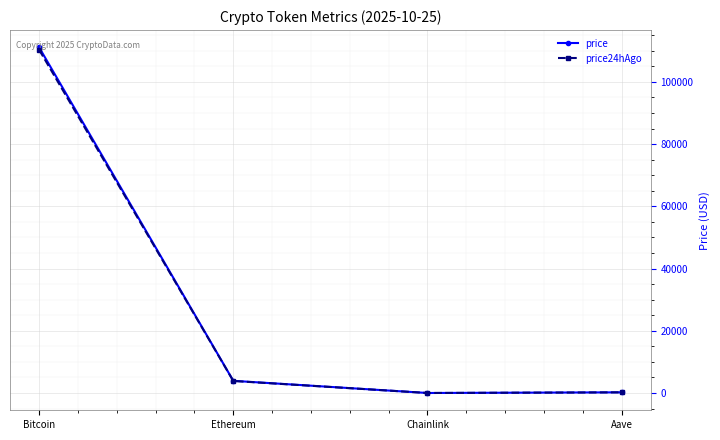

What is the greatest value displayed?

111106.0